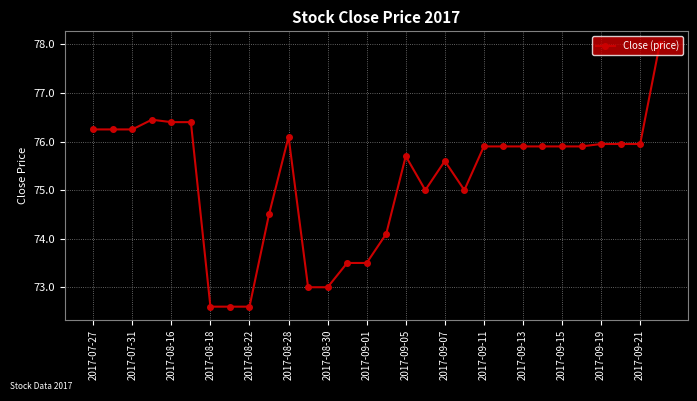

What is the greatest value displayed?

78.0